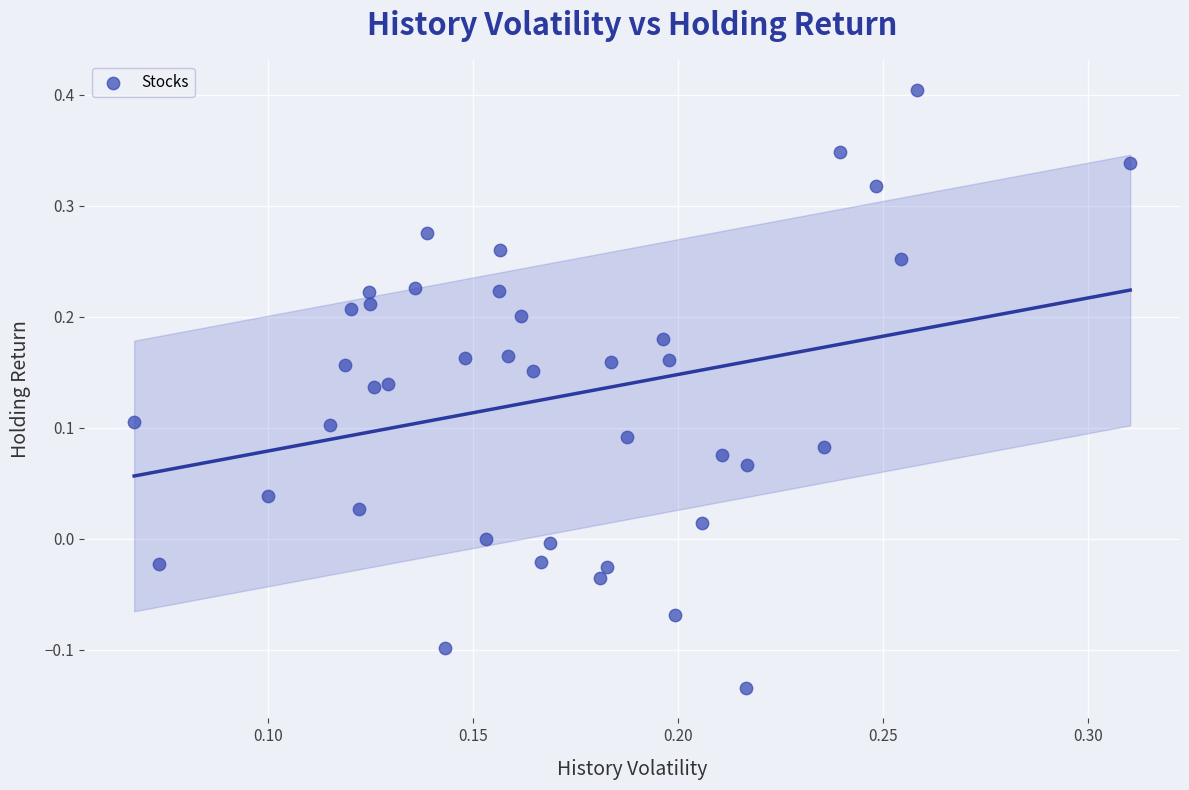

What is the range of Y values (max minus min)?

0.5